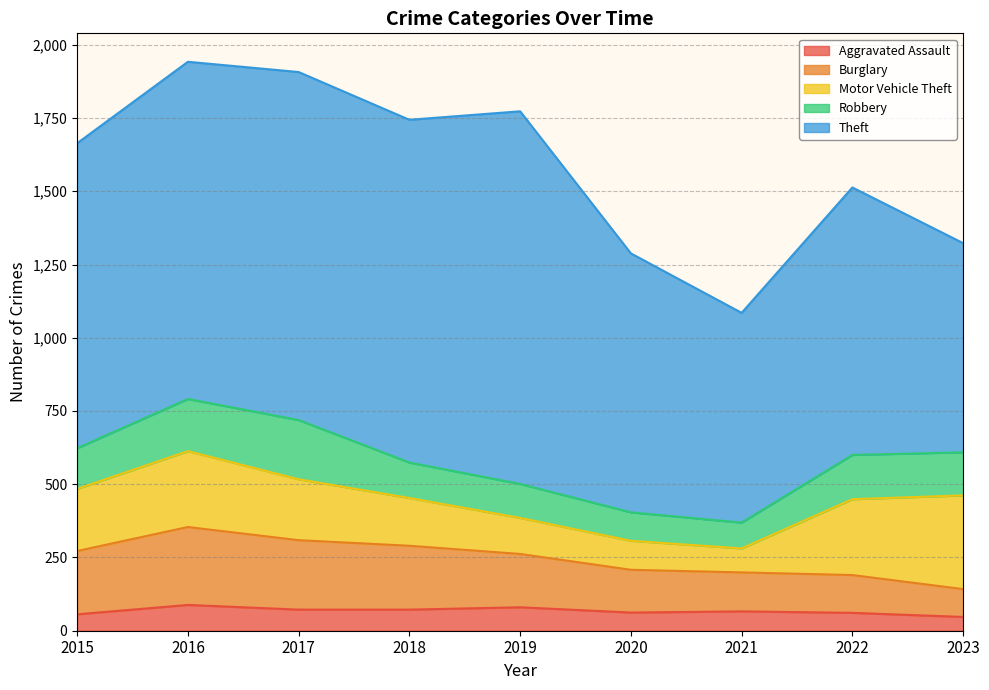

At which category does Aggravated Assault reach its first local peak?

2016